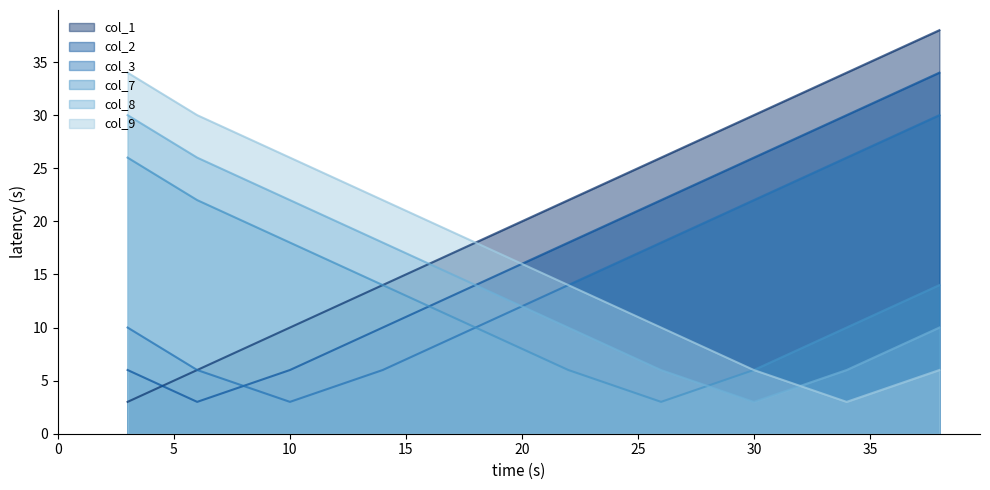

Reading left to right, what are all the values shown in this chart?

col_1: 3	6	10	14	18	22	26	30	34	38
col_2: 6	3	6	10	14	18	22	26	30	34
col_3: 10	6	3	6	10	14	18	22	26	30
col_7: 26	22	18	14	10	6	3	6	10	14
col_8: 30	26	22	18	14	10	6	3	6	10
col_9: 34	30	26	22	18	14	10	6	3	6